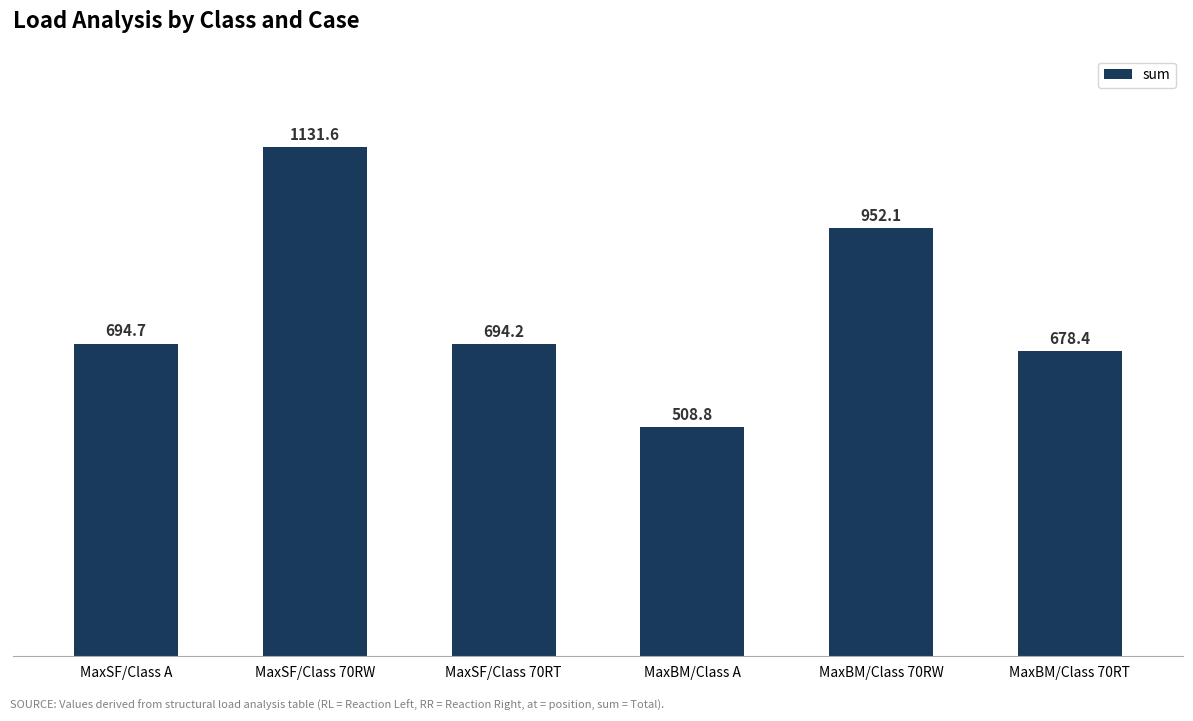

Rank the categories by value from highest to lowest.

MaxSF/Class 70RW, MaxBM/Class 70RW, MaxSF/Class A, MaxSF/Class 70RT, MaxBM/Class 70RT, MaxBM/Class A